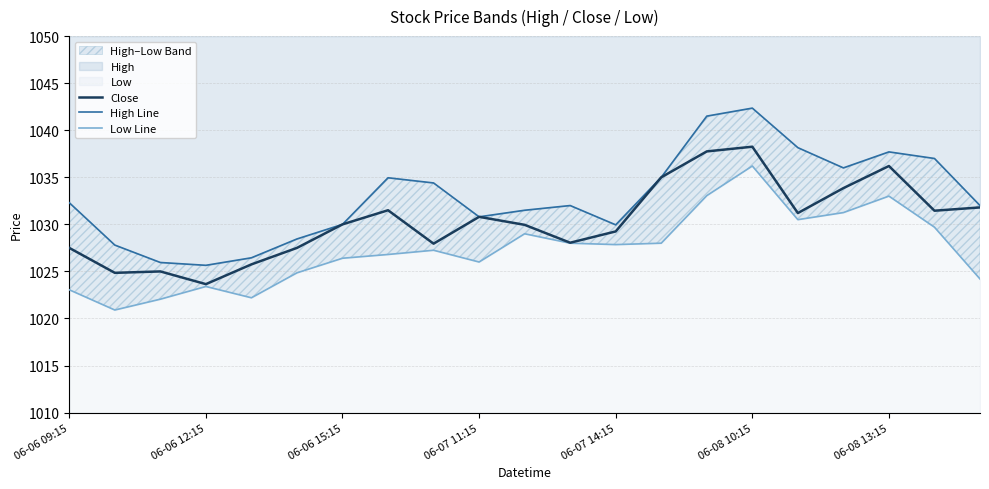

Reading right to left, transcribe all the data shown in this chart.

Close: 1031.8	1031.4	1036.2	1033.8	1031.2	1038.2	1037.8	1035.0	1029.2	1028.1	1029.9	1030.8	1027.9	1031.5	1030.0	1027.5	1025.8	1023.7	1025.0	1024.8	1027.5
High Line: 1032.0	1037.0	1037.7	1036.0	1038.2	1042.3	1041.5	1035.0	1029.9	1032.0	1031.5	1030.8	1034.4	1034.9	1030.0	1028.4	1026.4	1025.7	1025.9	1027.8	1032.3
Low Line: 1024.2	1029.7	1033.0	1031.2	1030.5	1036.2	1033.1	1028.0	1027.8	1028.0	1029.0	1026.0	1027.2	1026.8	1026.4	1024.8	1022.2	1023.4	1022.0	1020.9	1023.0